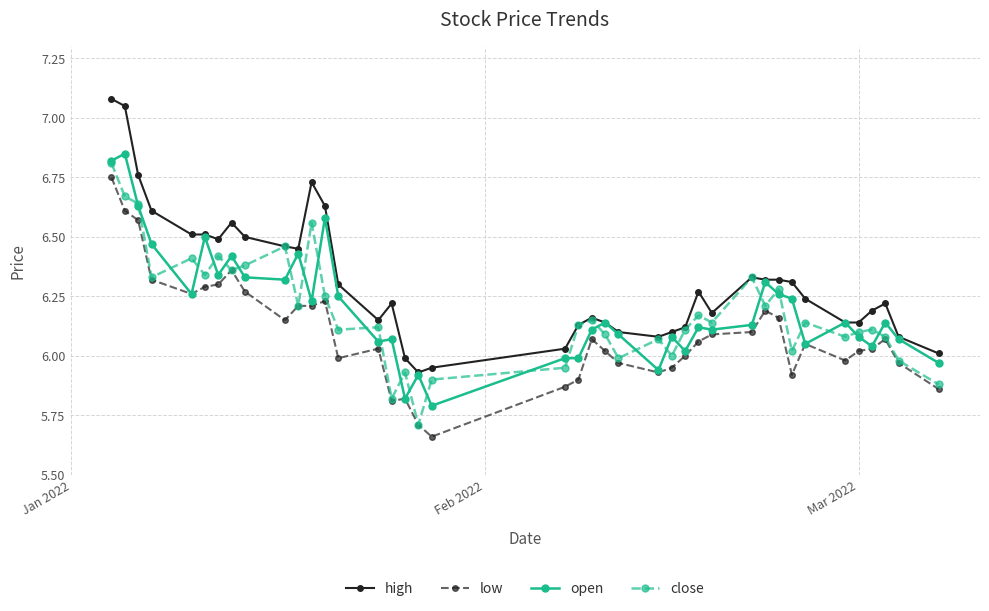

Which series has the largest total across all categories?

high